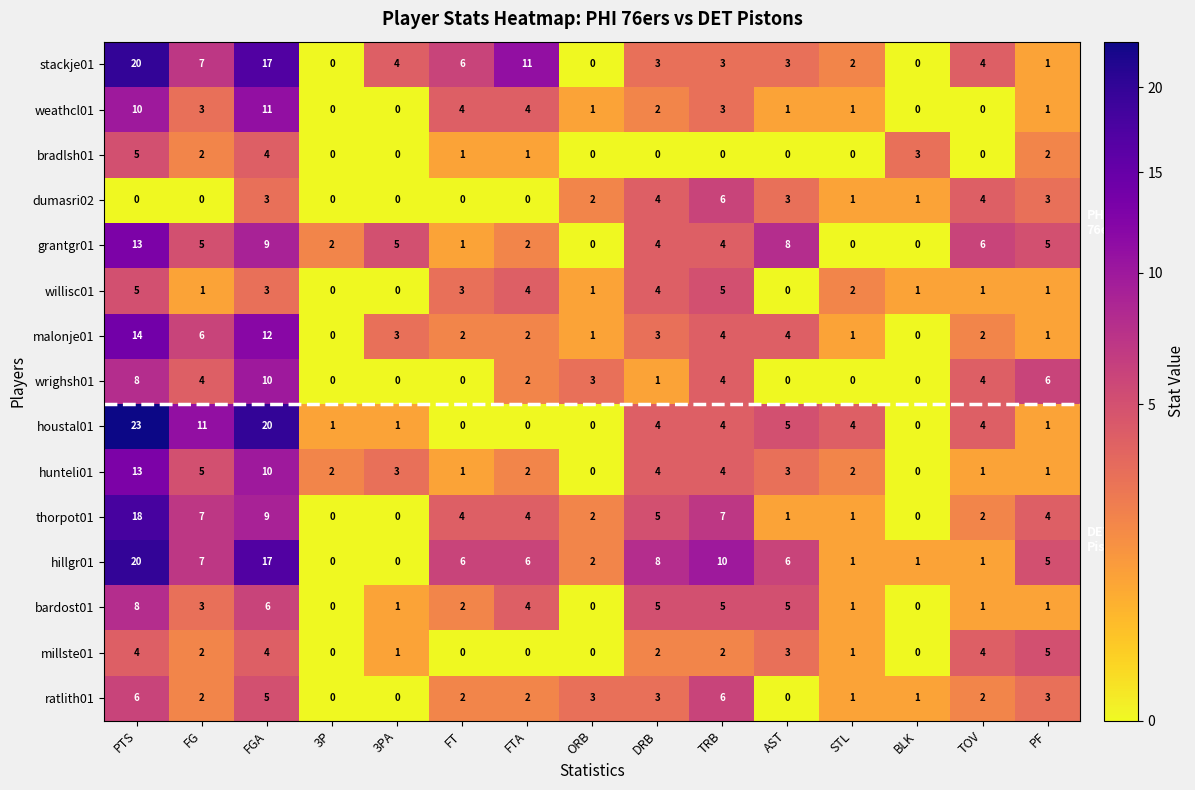

What is the spread (max minus min) of values at PF?

5